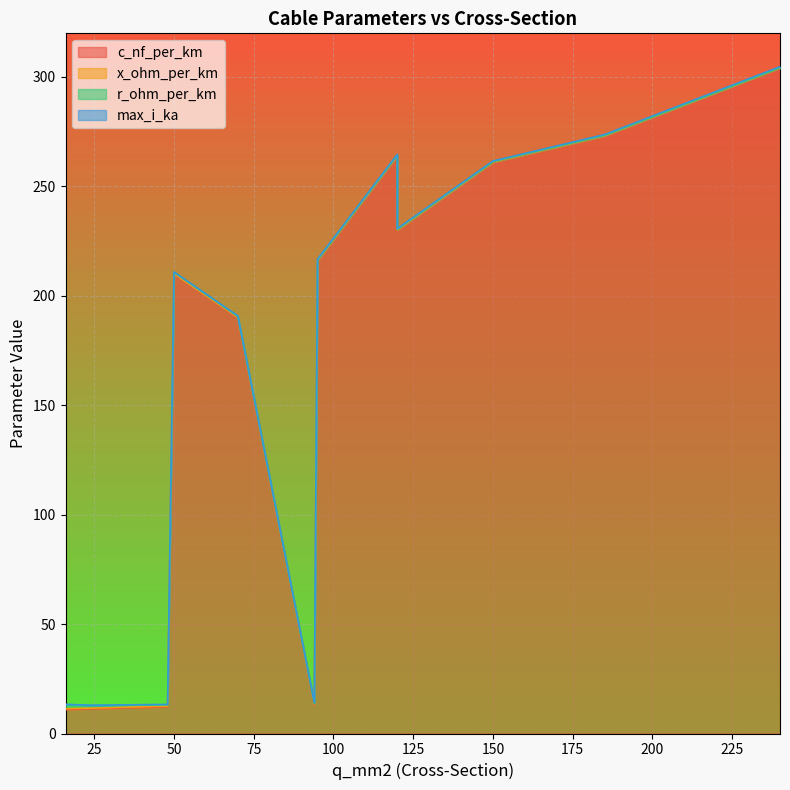

True or false: c_nf_per_km and r_ohm_per_km cross at least once.

False